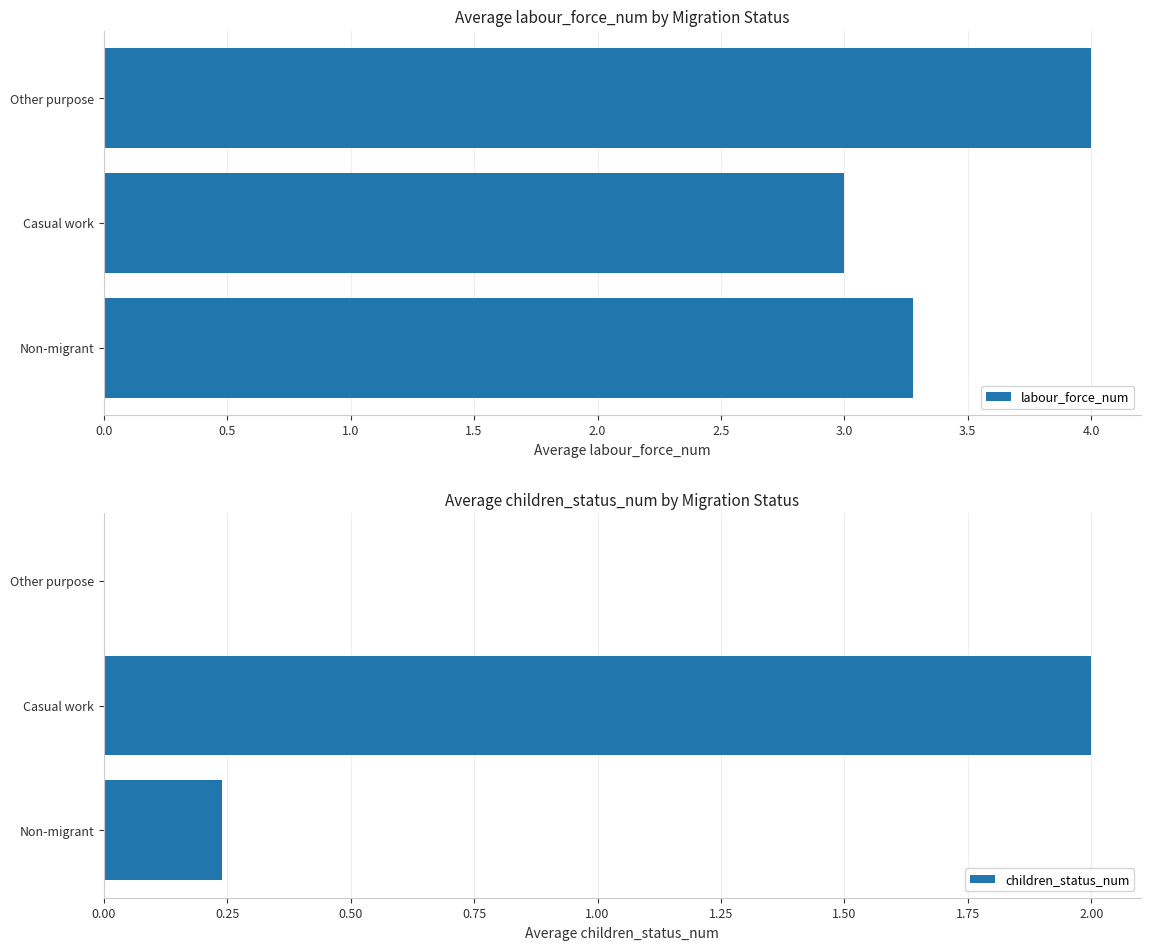

What is the sum of all labour_force_num values?

10.3